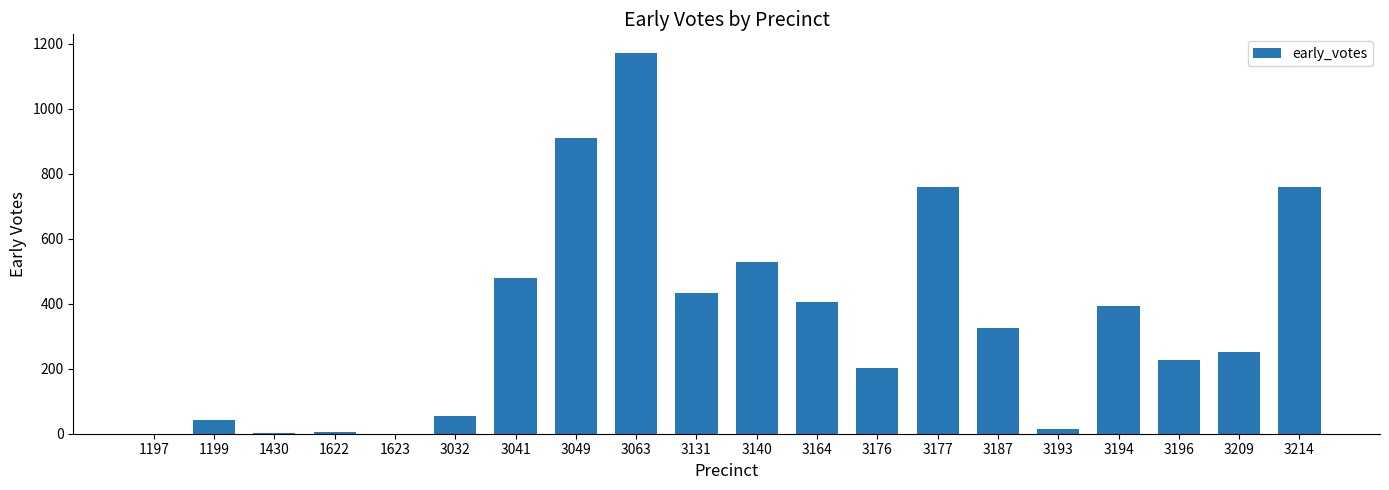

What is the ratio of the value at 3194 to the value at 3041?

0.8